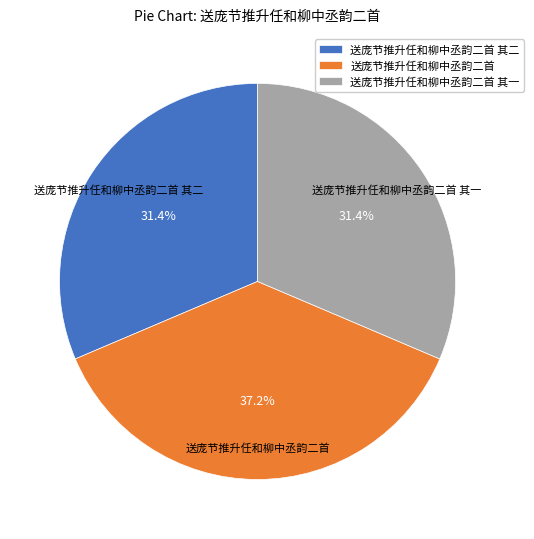

What is the ratio of the value at 送庞节推升任和柳中丞韵二首 其二 to the value at 送庞节推升任和柳中丞韵二首?

0.8